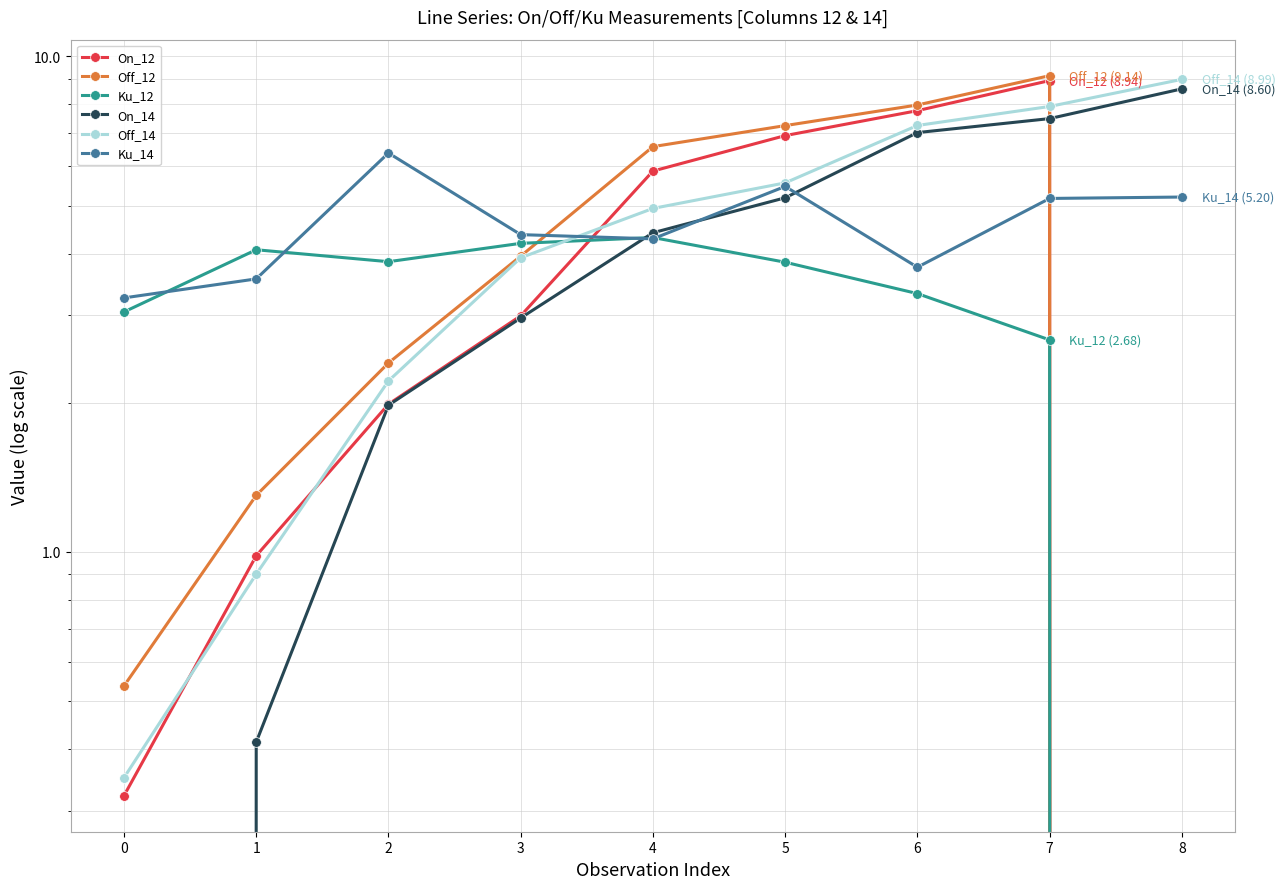

What value does the Off_12 series have at 0?

0.5